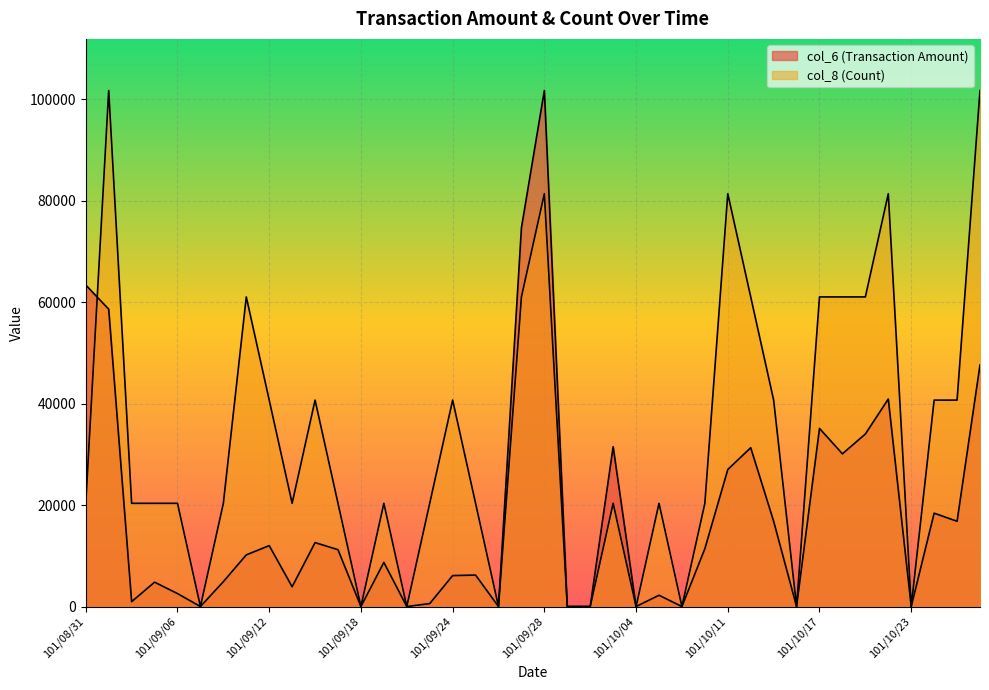

Which label corresponds to the smallest value in the chart?

101/09/07